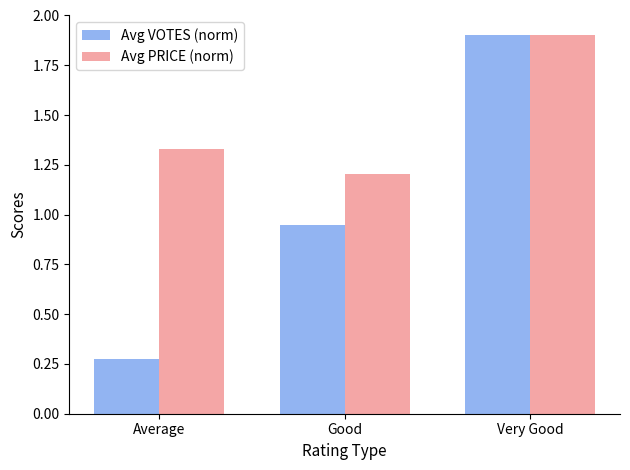

How many bars are there in each group?

2